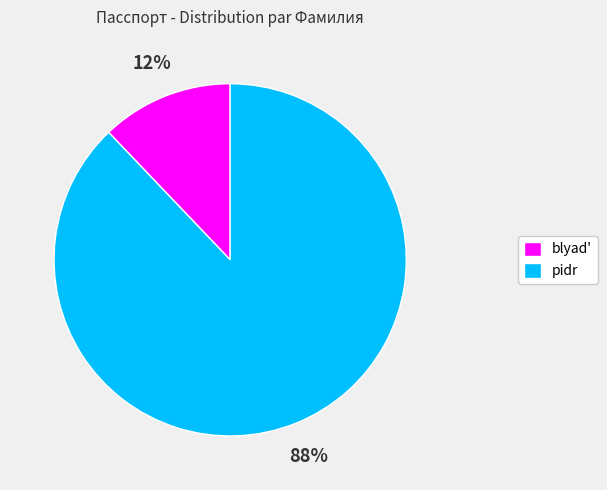

Rank the categories by value from lowest to highest.

blyad', pidr